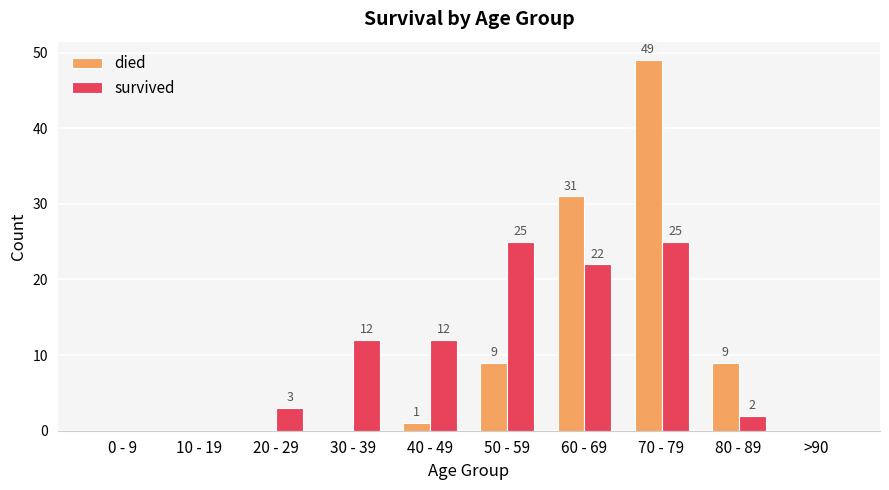

At which category is the sum across all series the highest?

70 - 79